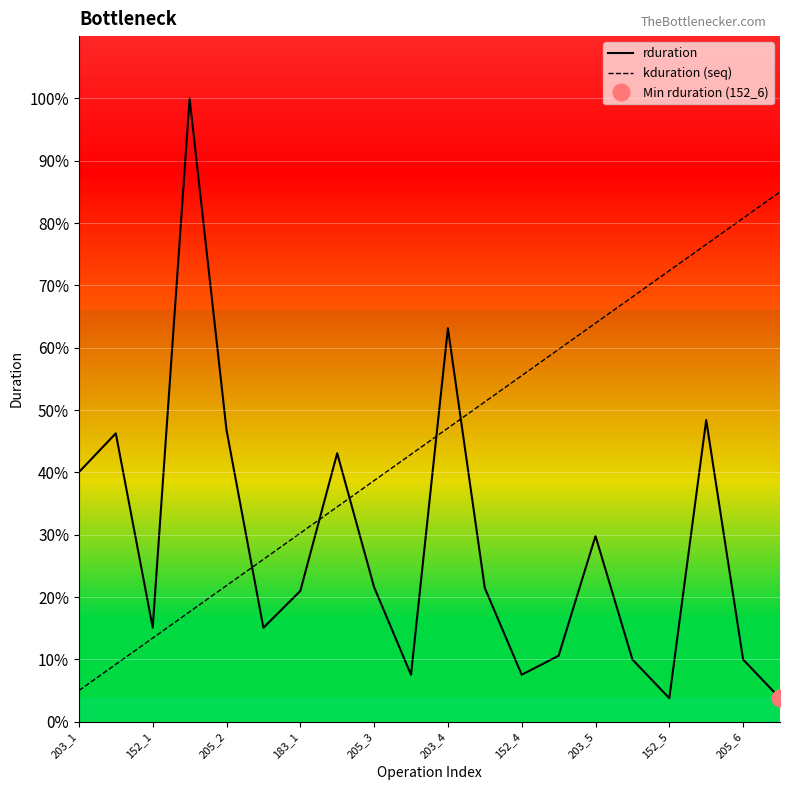

Which series has the widest spread of values?

rduration